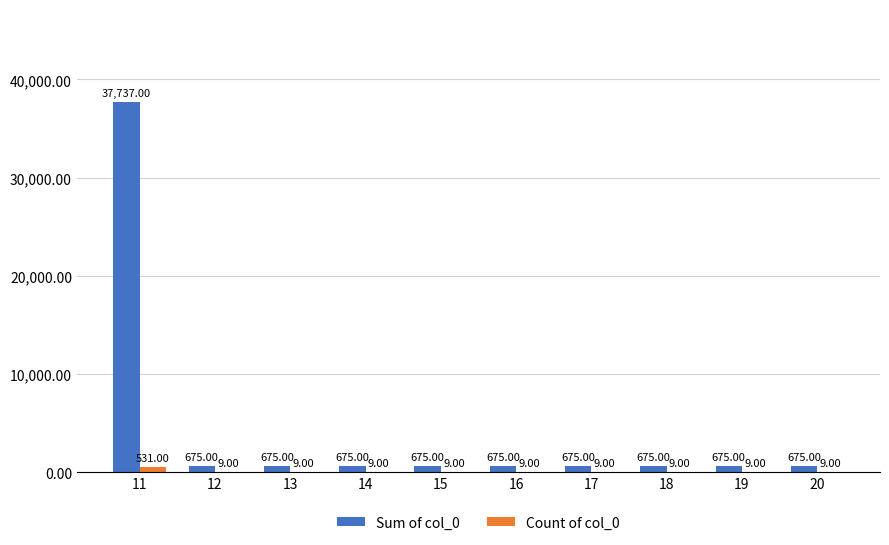

What is the sum of all Count of col_0 values?

612